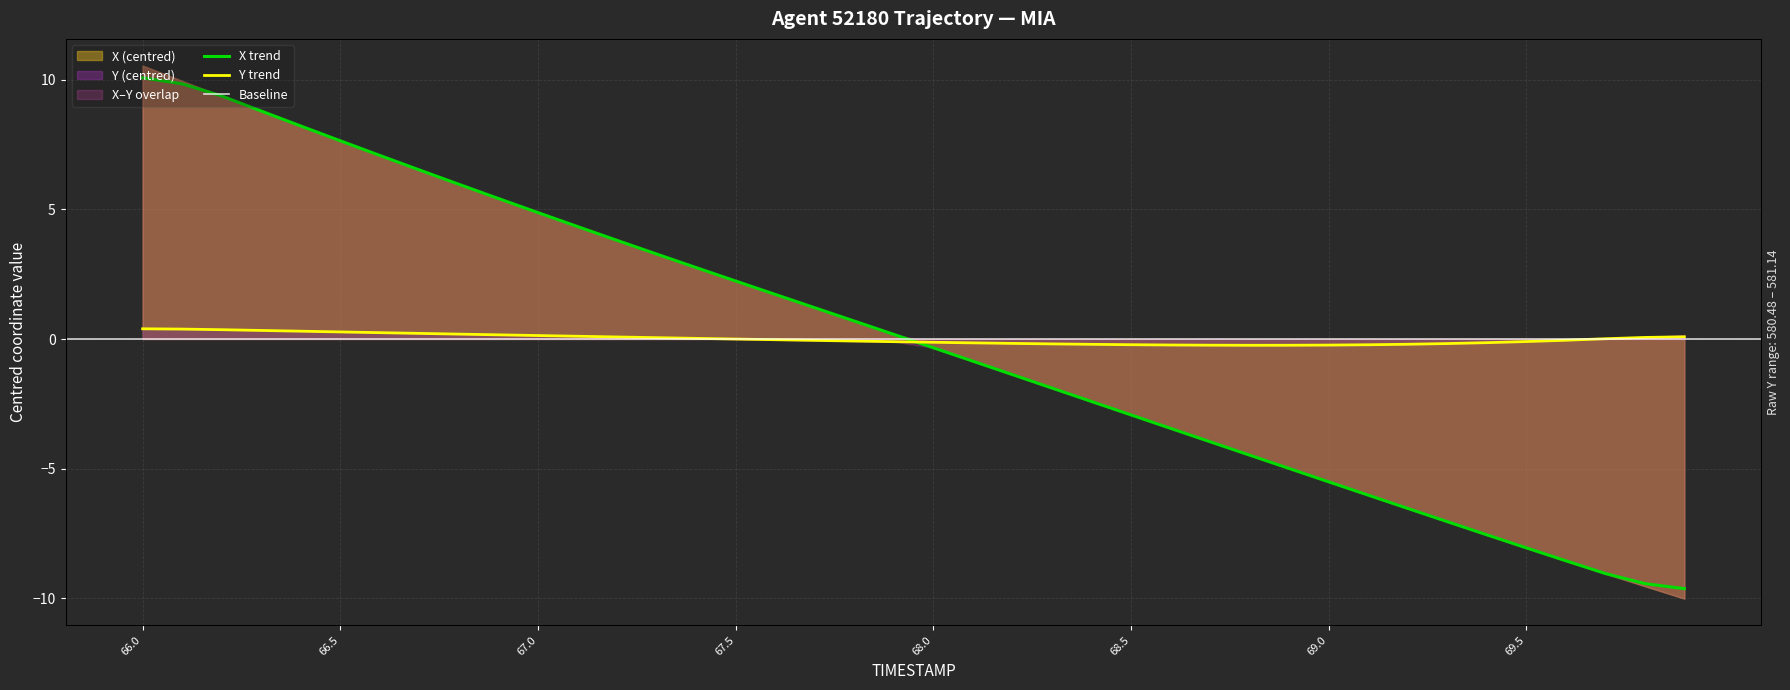

How many positive values does the X series have?

20